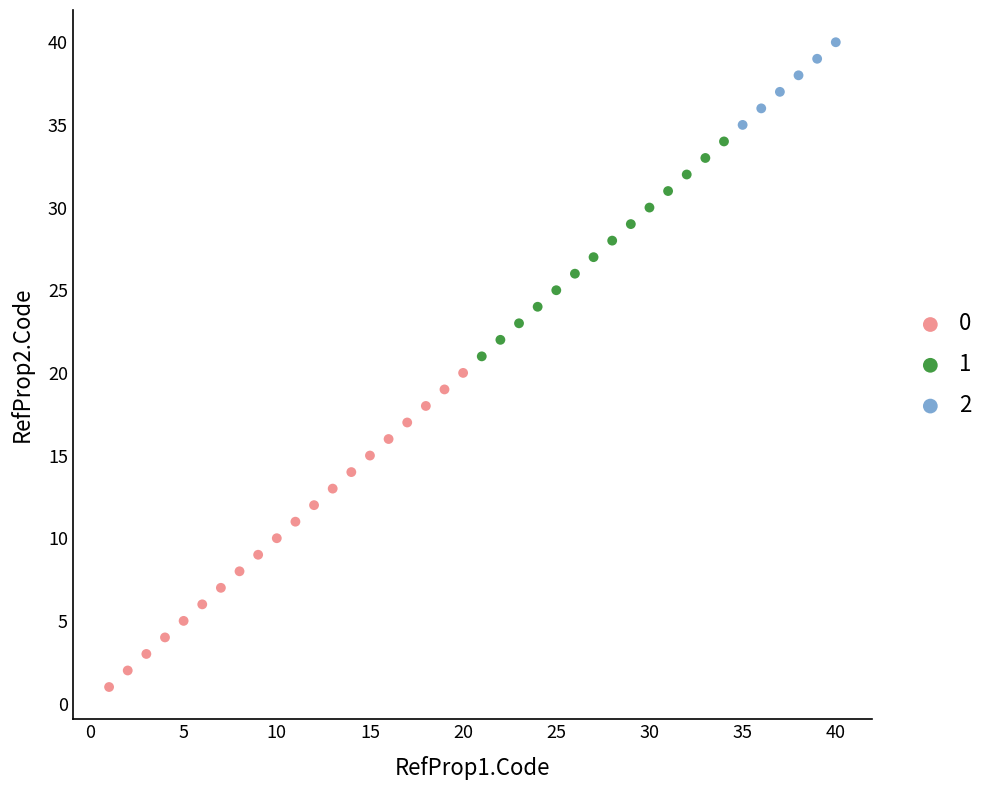

Which series contains the lowest Y value?

0